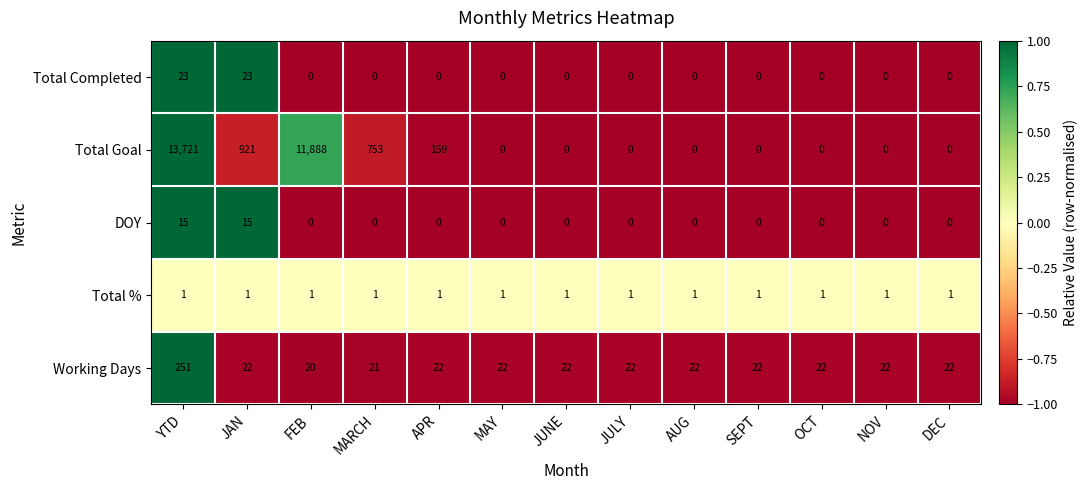

At which category is the sum across all series the highest?

YTD